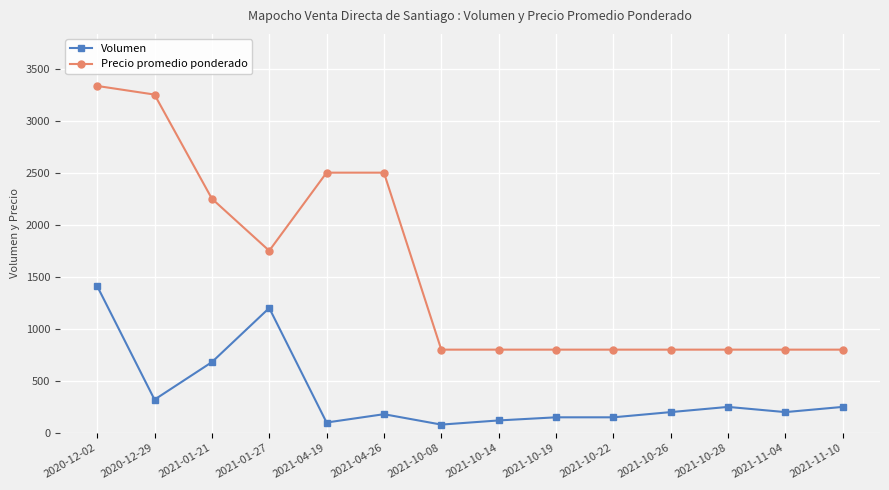

What is the sum of all Volumen values?

5290